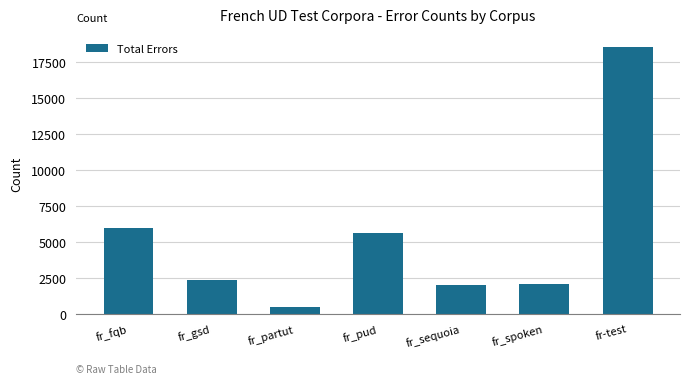

What is the difference between the maximum and second lowest values?

16549